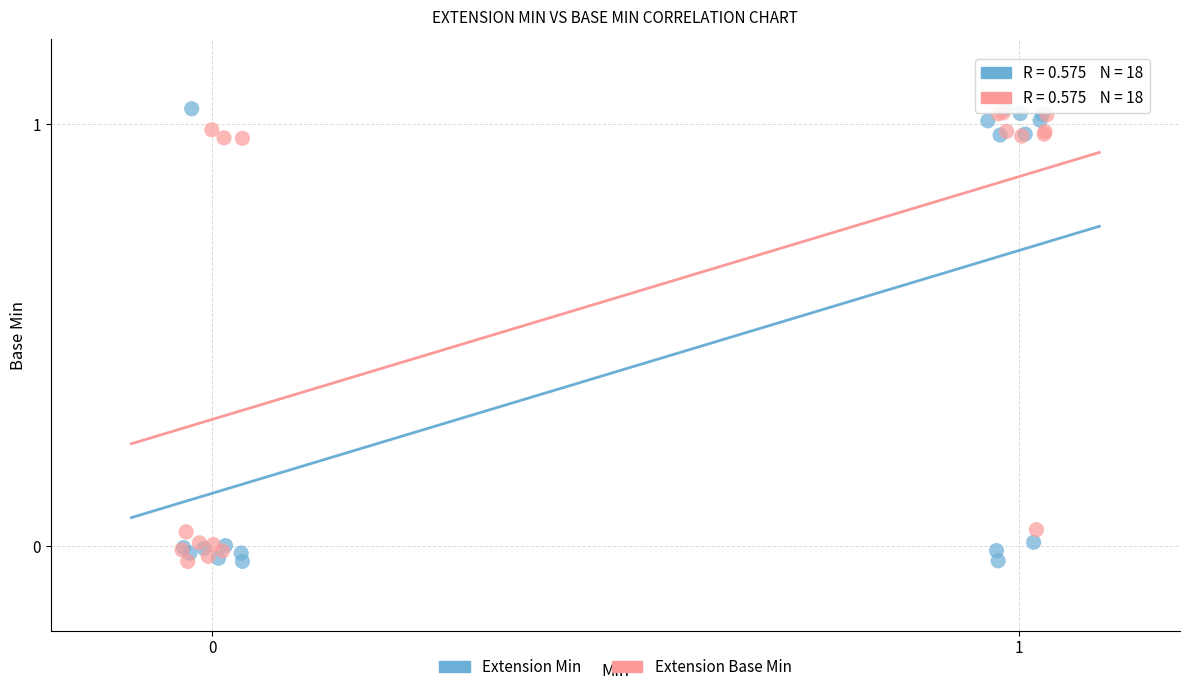

What are all the series names shown in the legend?

Extension Min, Extension Base Min